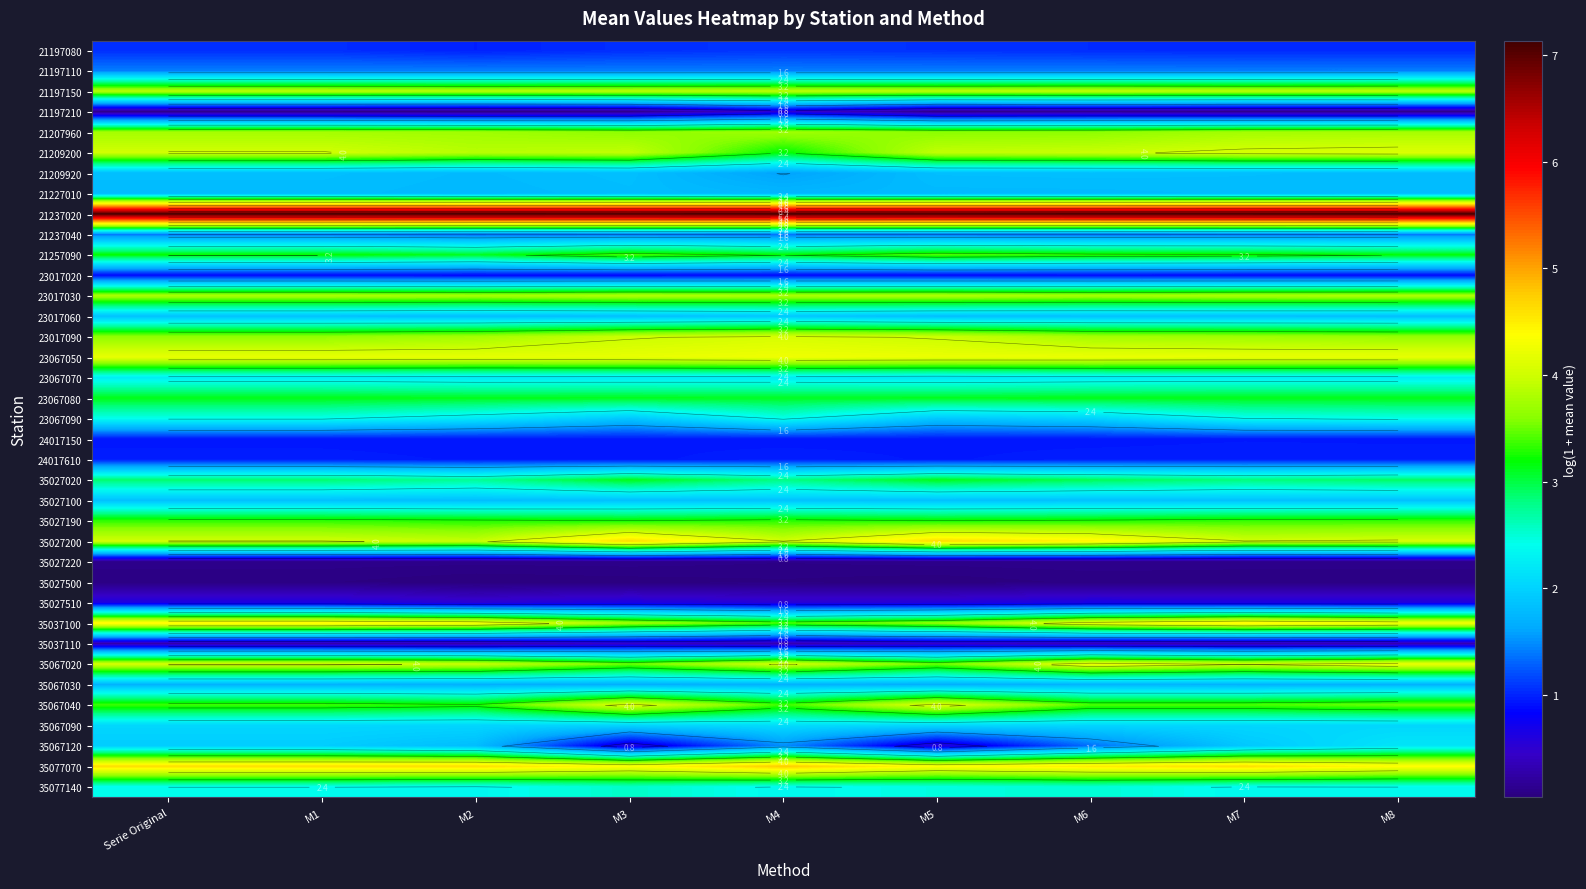

The value of 35077140 at M5 is 2.5. True or false?

True